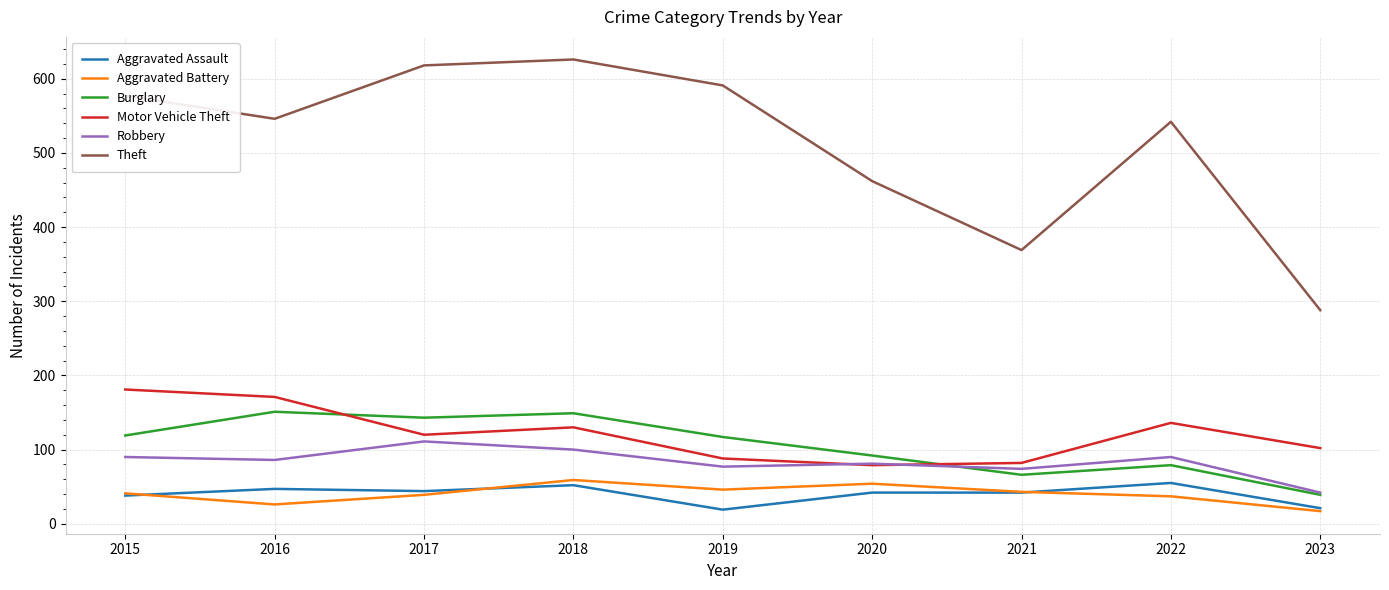

At how many categories does at least one series exceed 501?

6